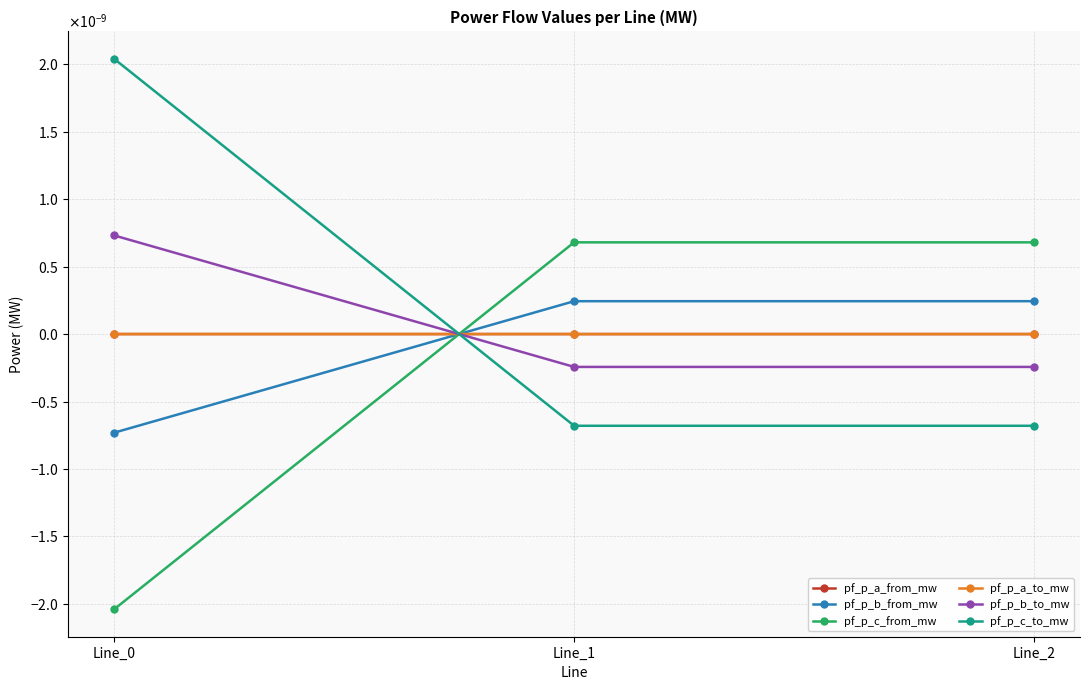

Does the chart have visible grid lines?

Yes